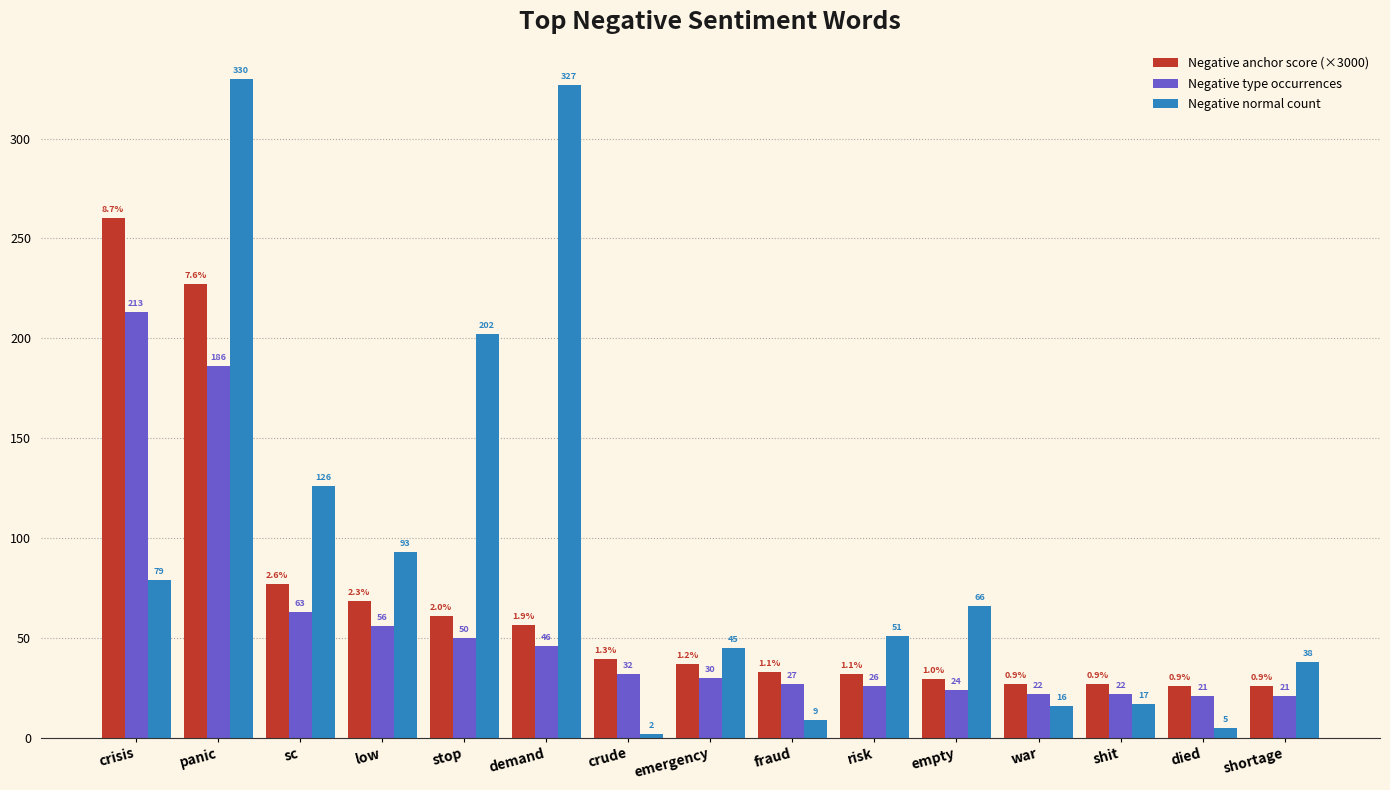

How many bars are there in each group?

3